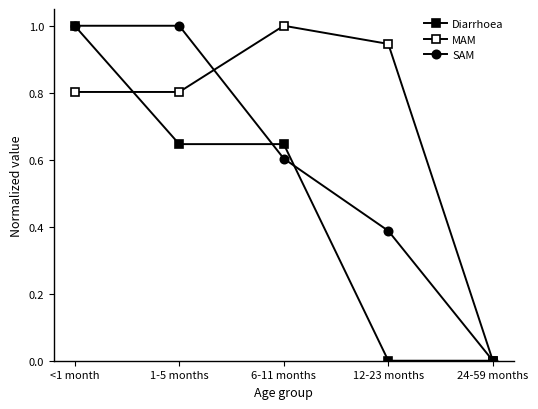

How many distinct data groups are displayed?

3